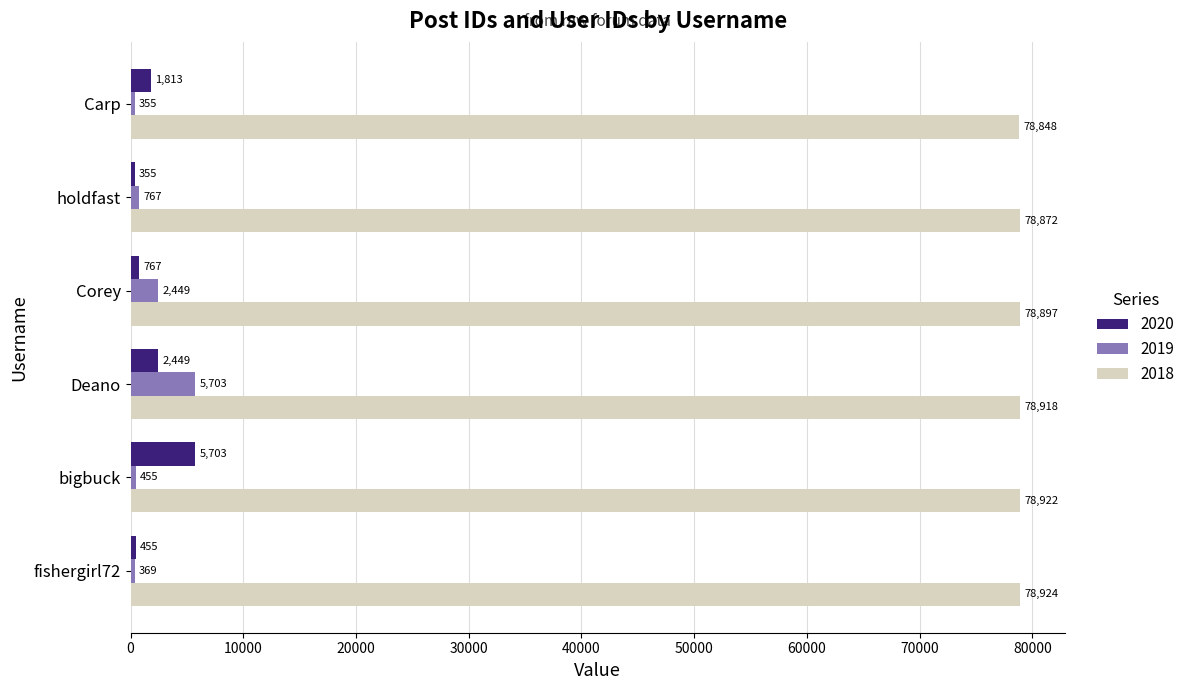

Read the 2020 value at holdfast.

355